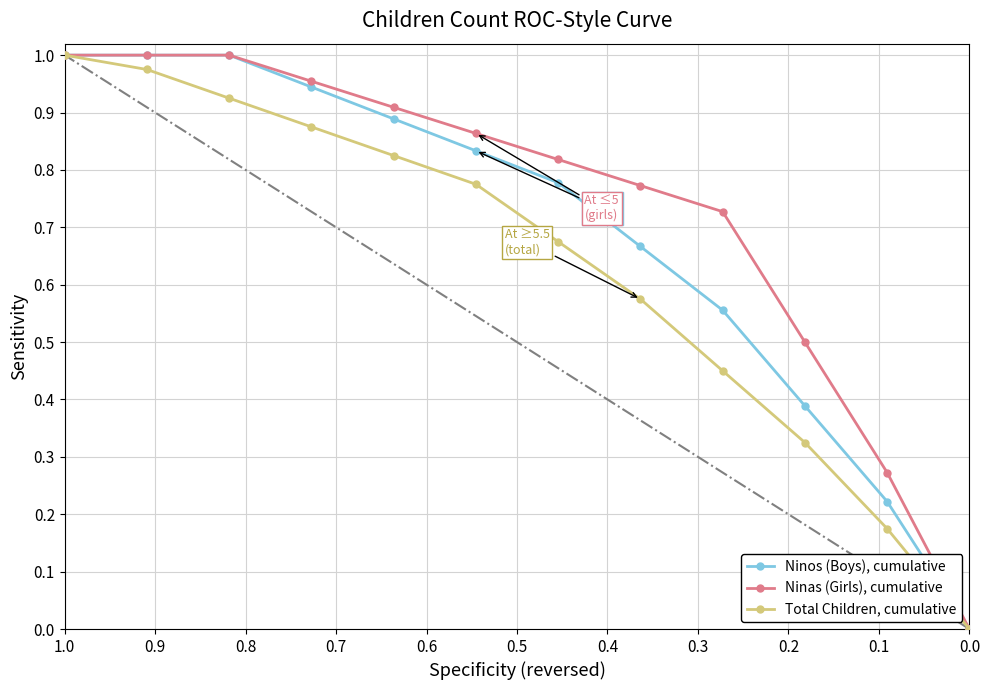

True or false: Ninos (Boys), cumulative and Ninas (Girls), cumulative intersect in this chart.

False